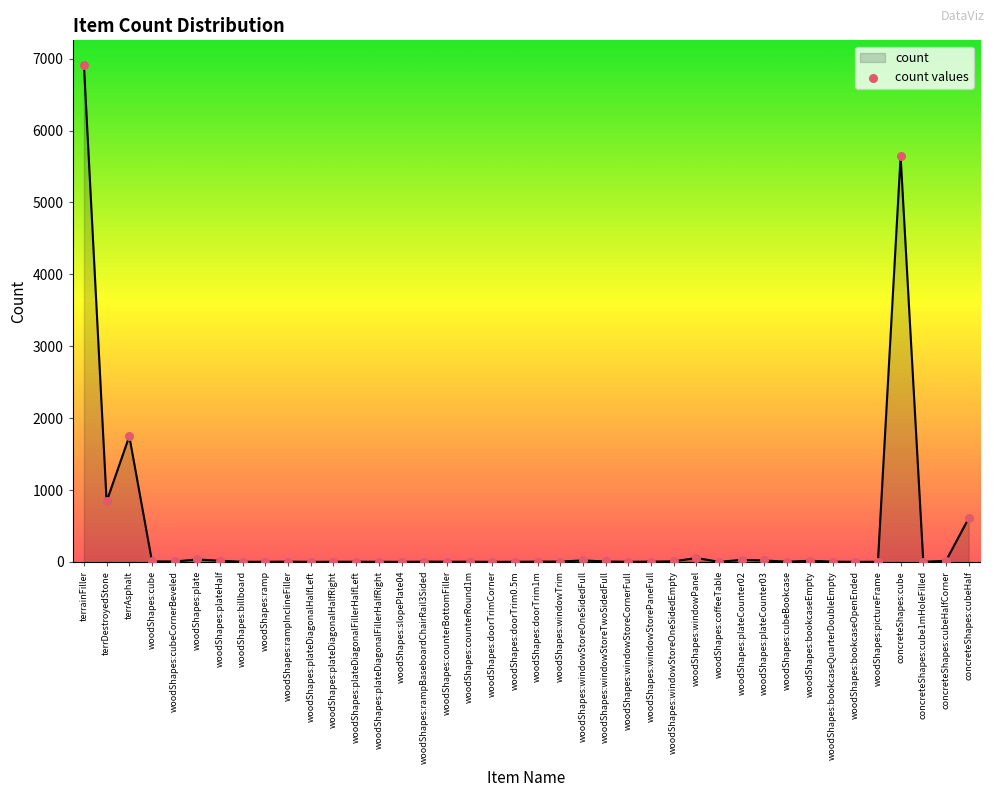

Approximately how many times larger is the value at woodShapes:rampBaseboardChairRail3Sided compared to woodShapes:ramp?

2.0